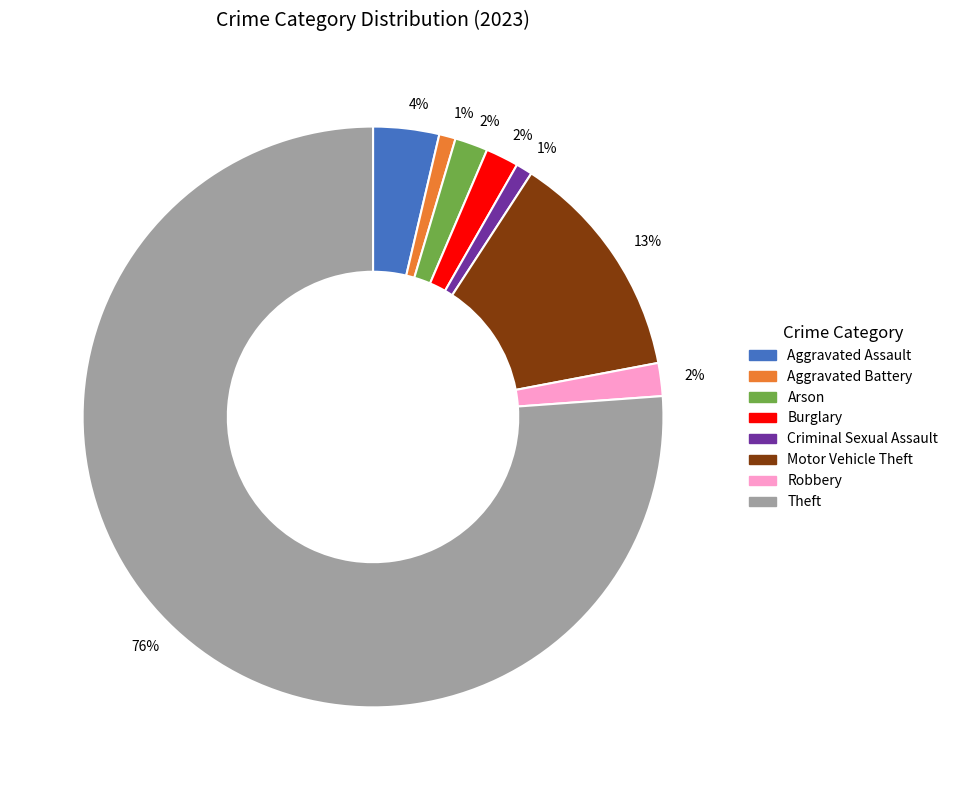

Does any single category account for the majority?

Yes